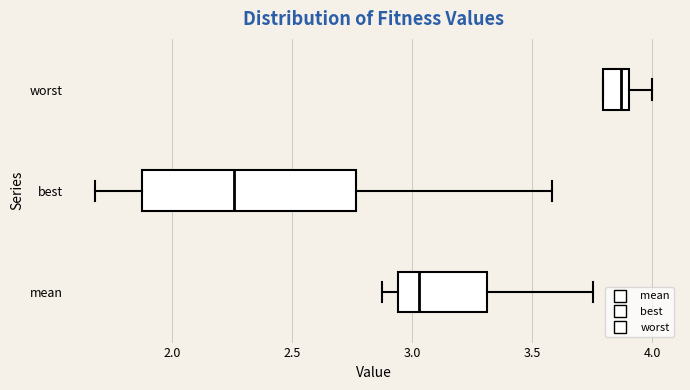

Comparing the boxes themselves (not the whiskers), which one is the widest?

best